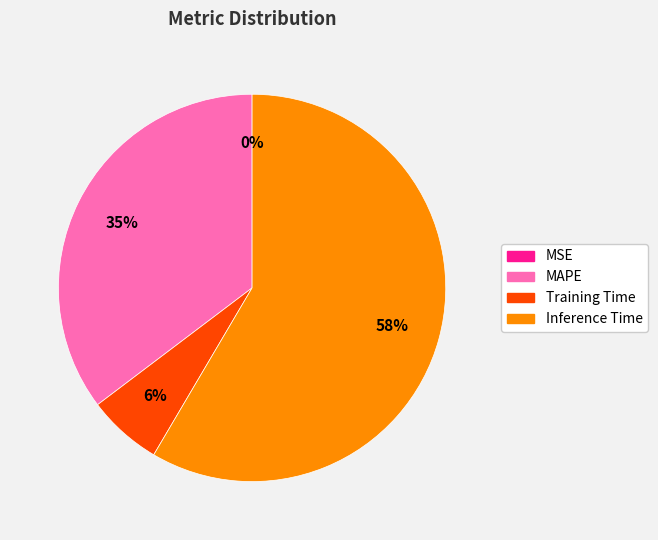

Is there a majority slice in this chart?

Yes